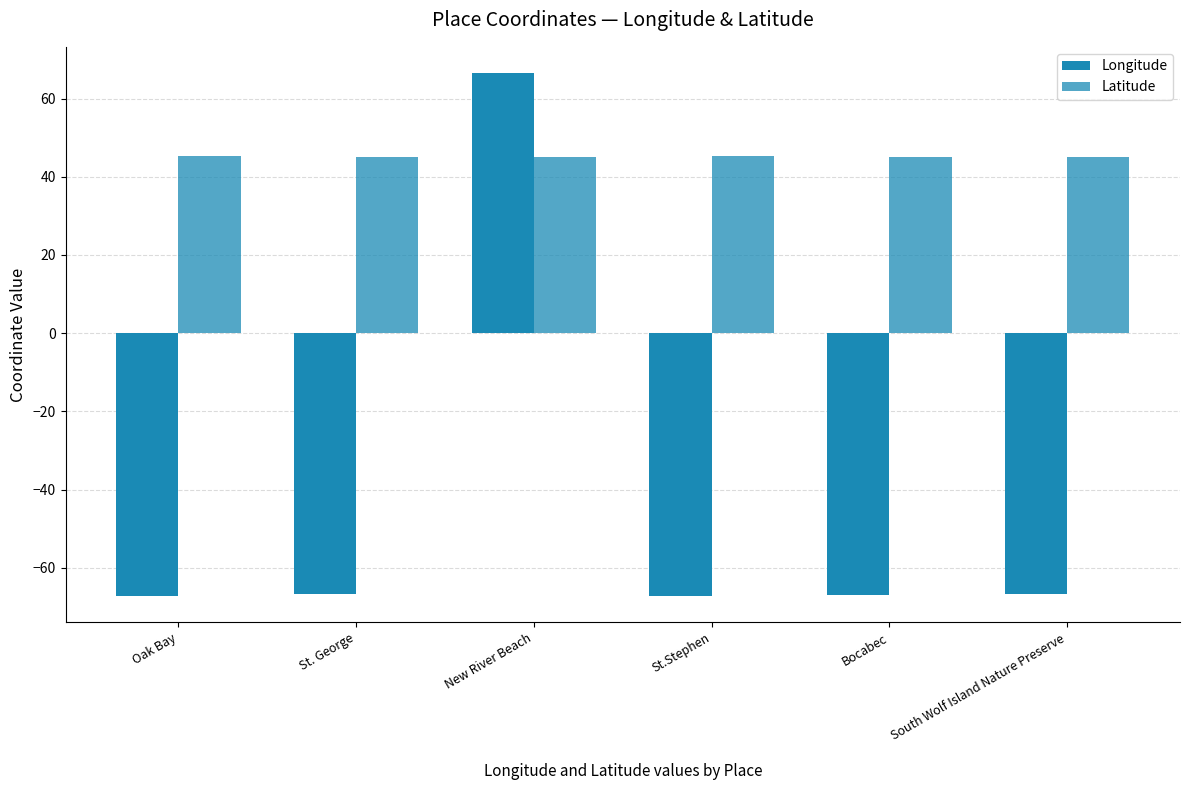

How many negative values does the Longitude series have?

5